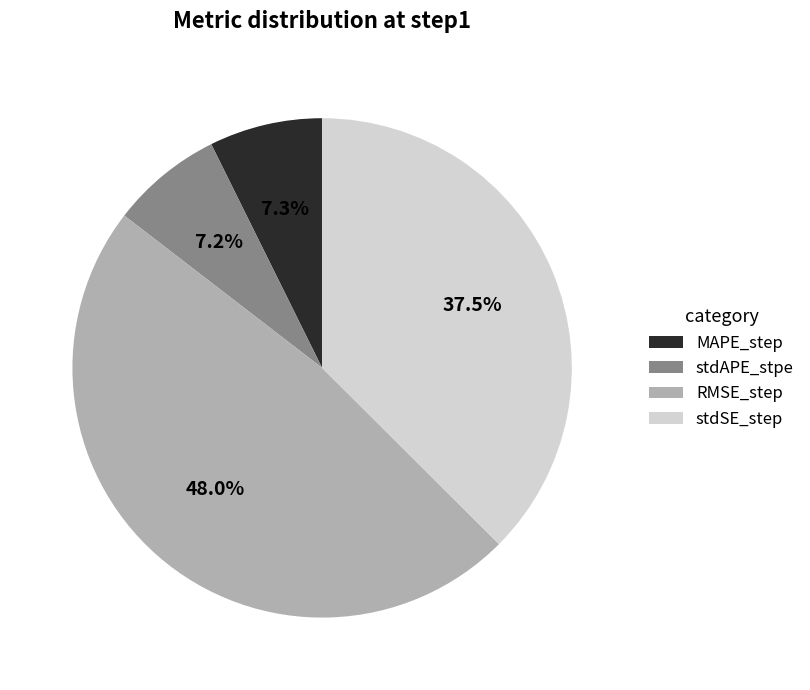

Is there any slice that represents more than half of the pie?

No